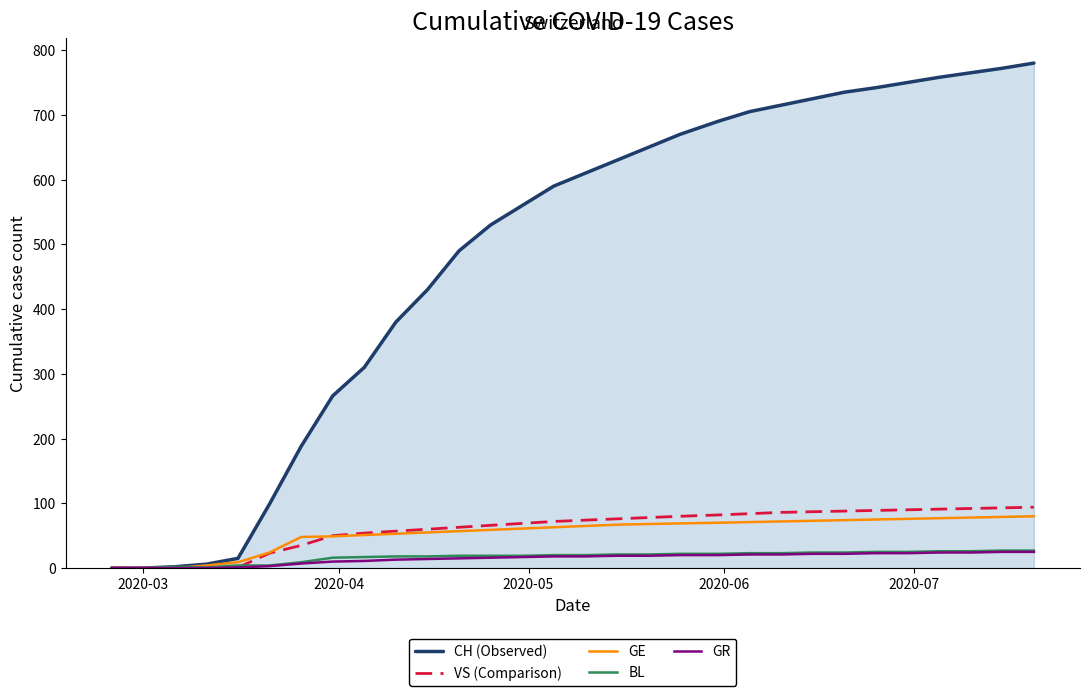

Which series has the largest total across all categories?

CH (Observed)